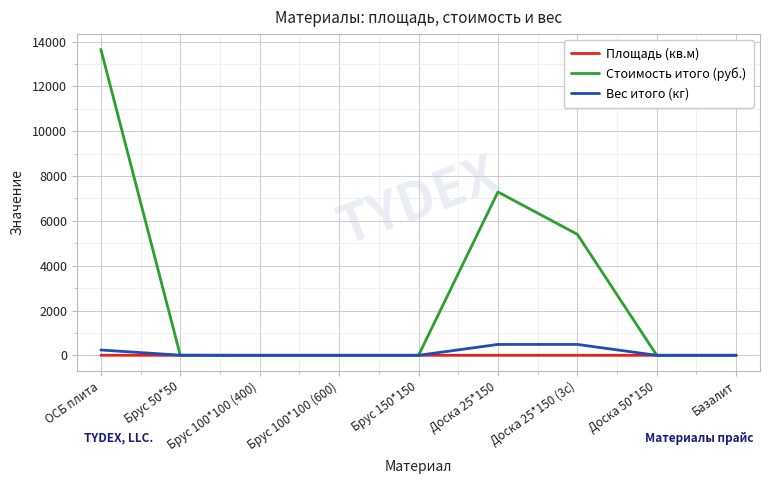

Where is Вес итого (кг) nearest to the value 242?

ОСБ плита